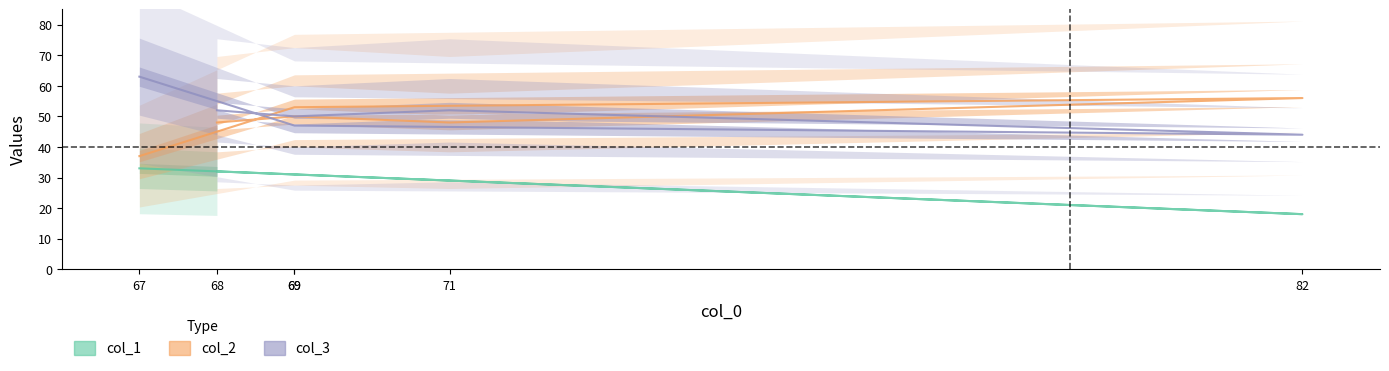

True or false: col_1 and col_2 cross at least once.

False